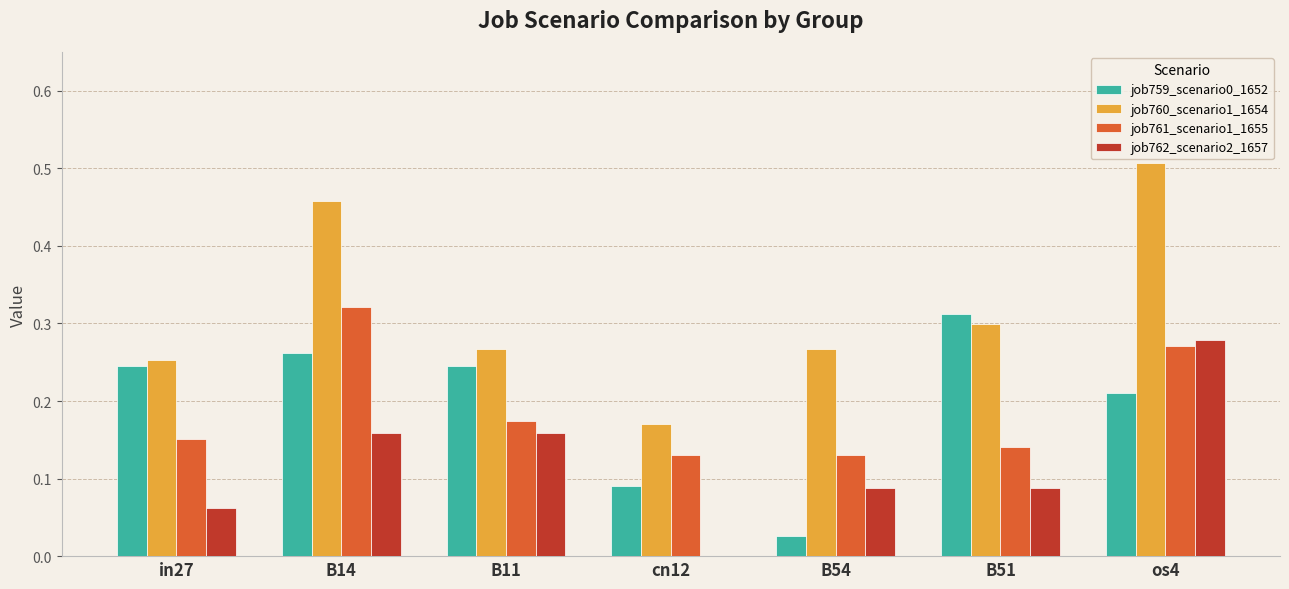

Between B11 and os4, which series saw the biggest shift?

job760_scenario1_1654